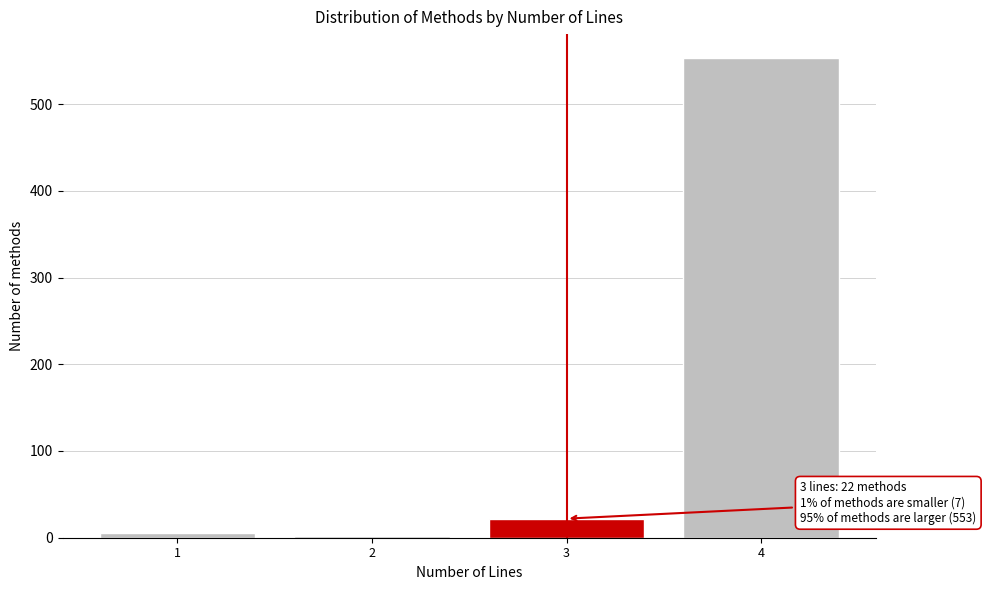

Reading left to right, list all the values displayed in this chart.

5	2	22	553